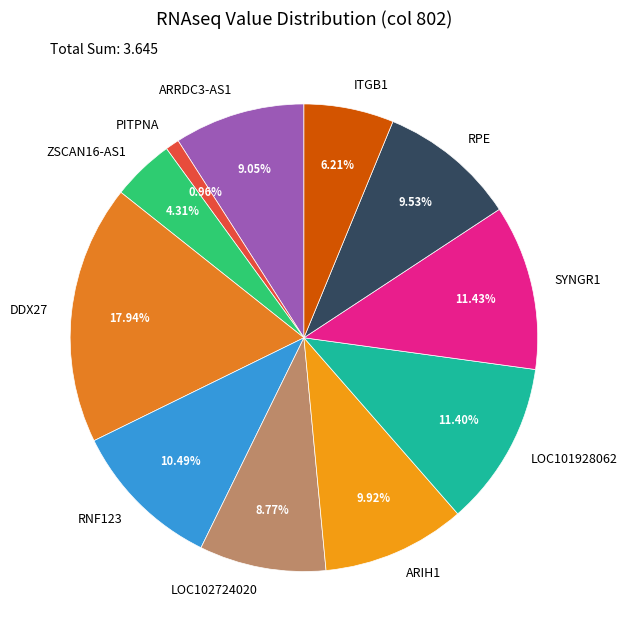

Between RPE and LOC101928062, which is larger?

LOC101928062